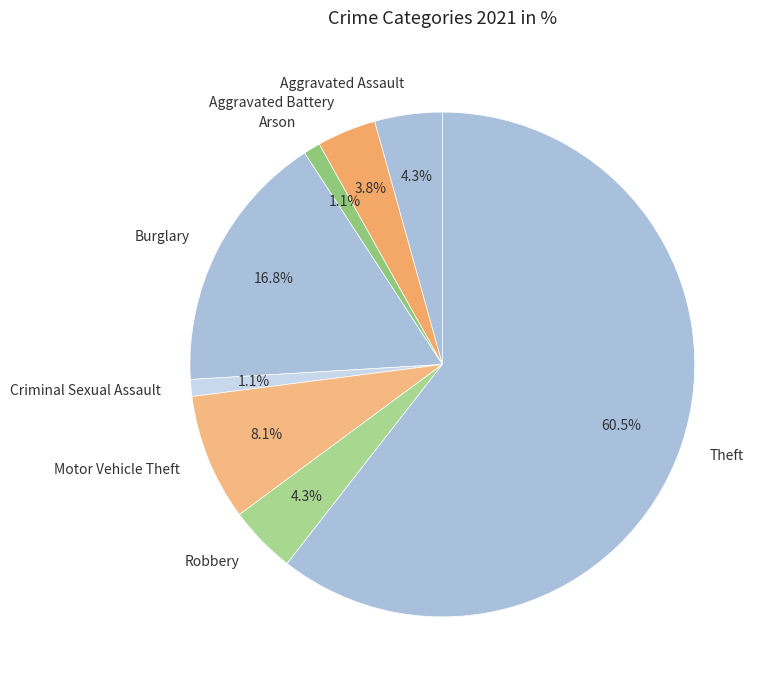

To the nearest percent, what is the average slice percentage?

12%